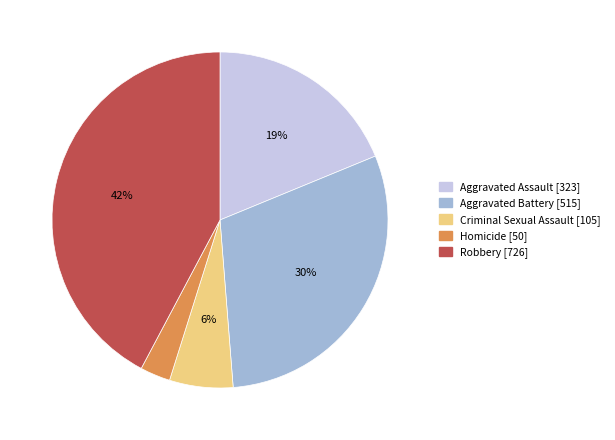

To the nearest percent, what portion does Aggravated Battery represent?

30%